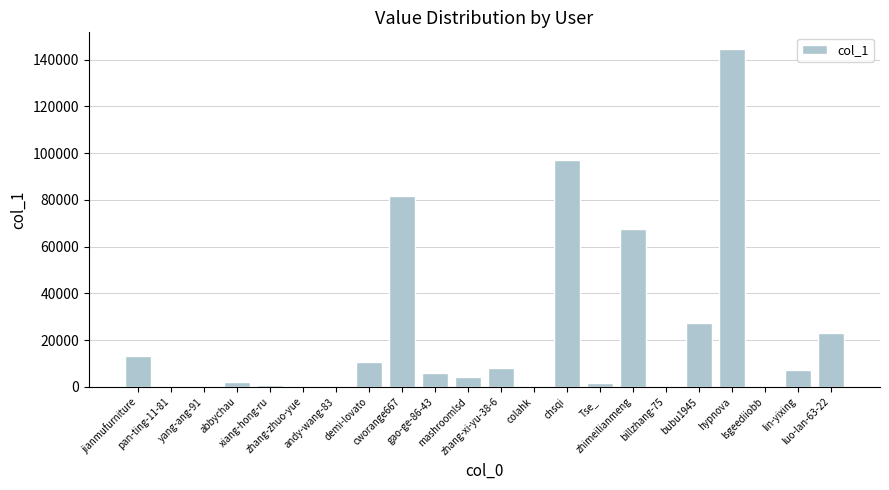

What is the sum of all values?

496145